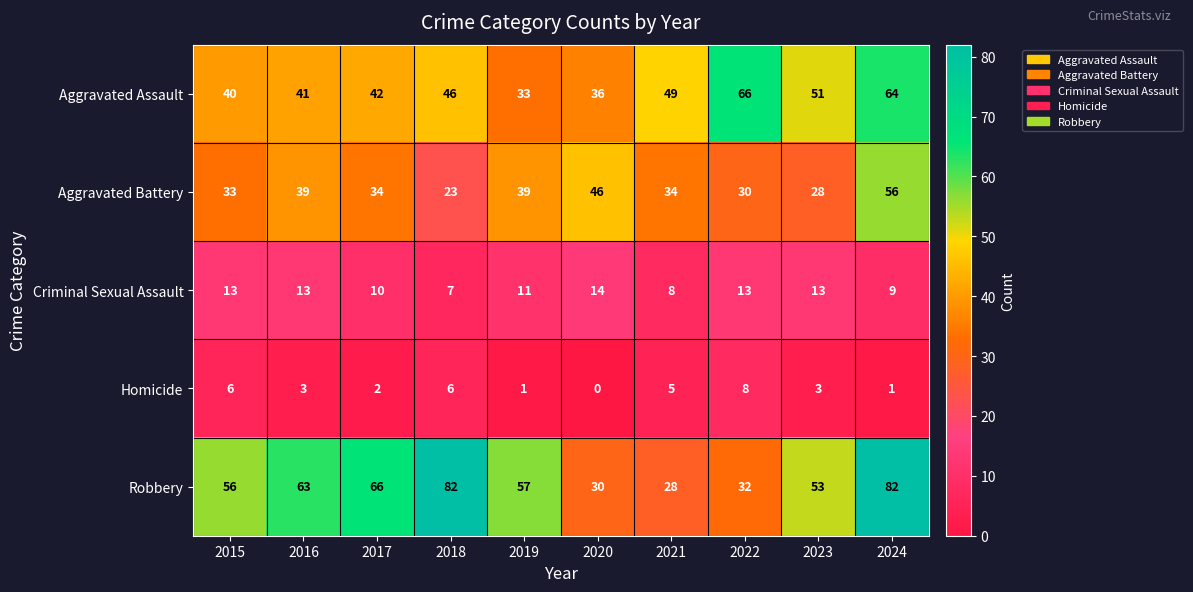

What is the difference between the second highest and minimum values in the Aggravated Battery series?

23